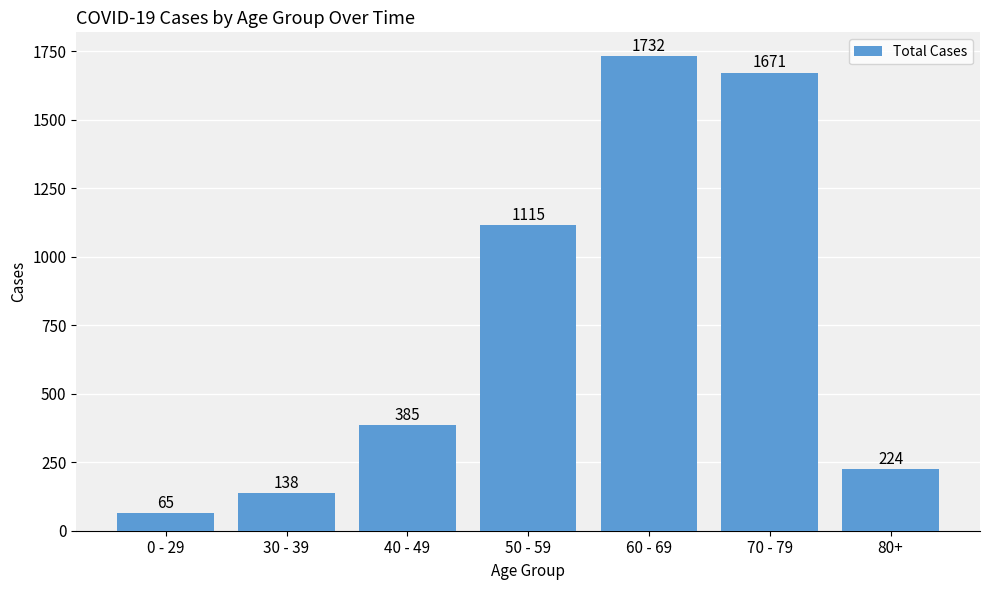

How many data points are less than 385?

3